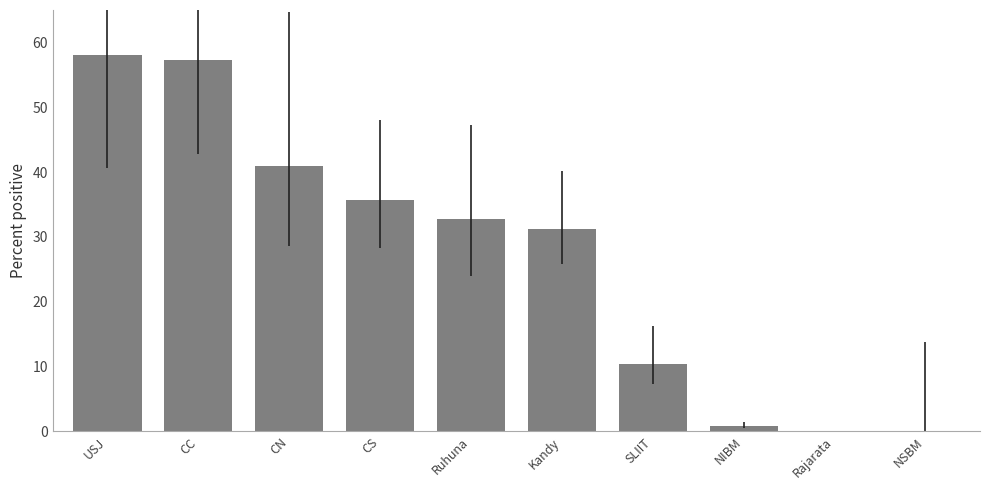

Reading left to right, what are all the values shown in this chart?

58.0	57.3	40.9	35.7	32.7	31.2	10.4	0.7	0.0	0.0